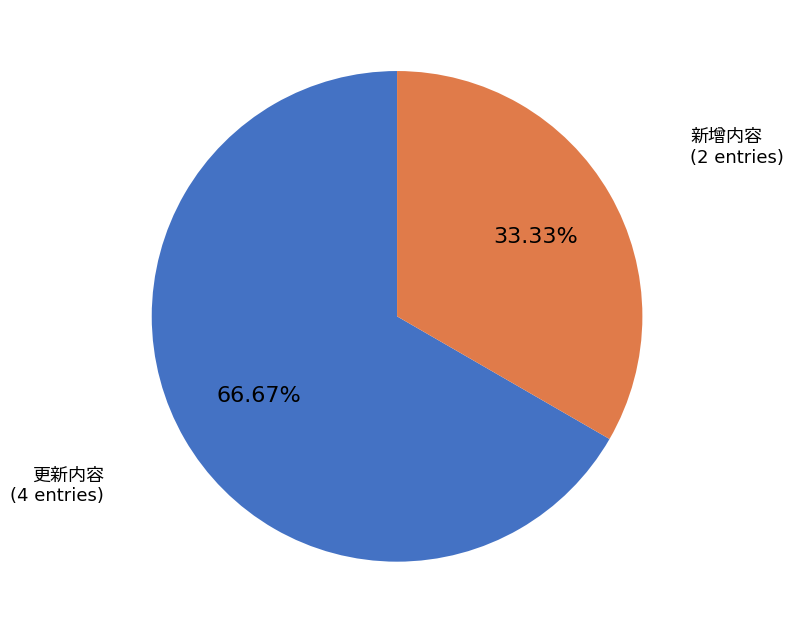

Is there a majority slice in this chart?

Yes